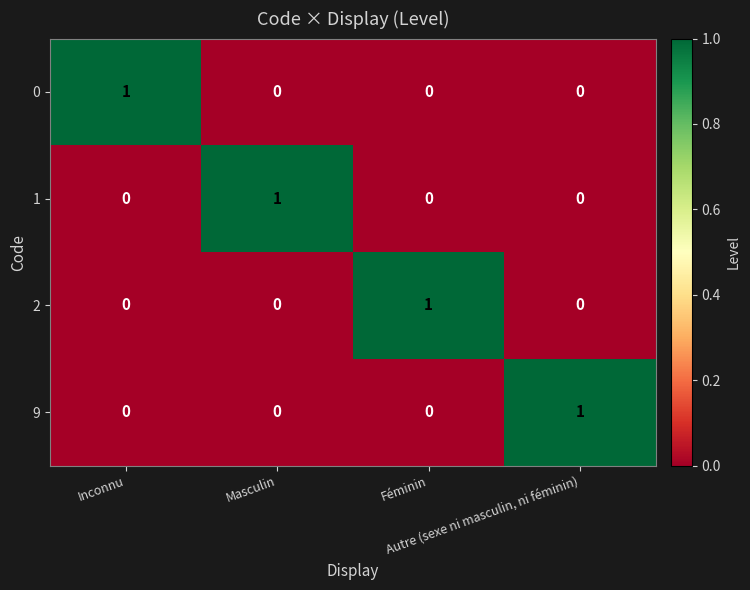

How many 9 values are between 0 and 1?

4